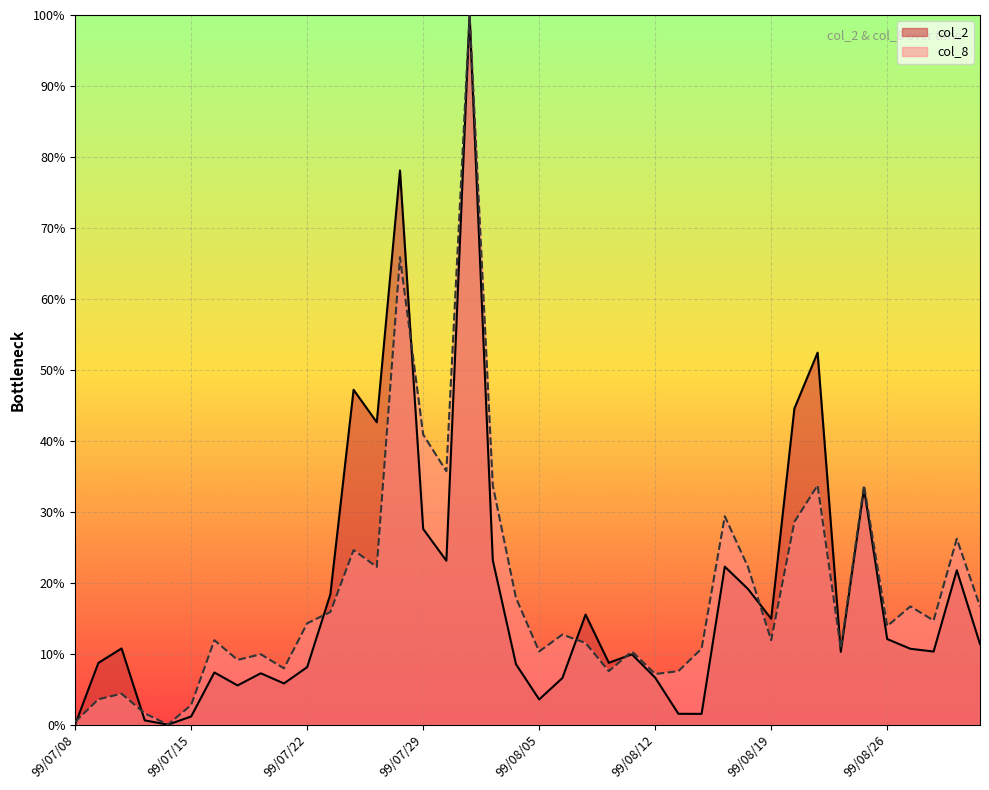

What are all the series names shown in the legend?

col_2, col_8